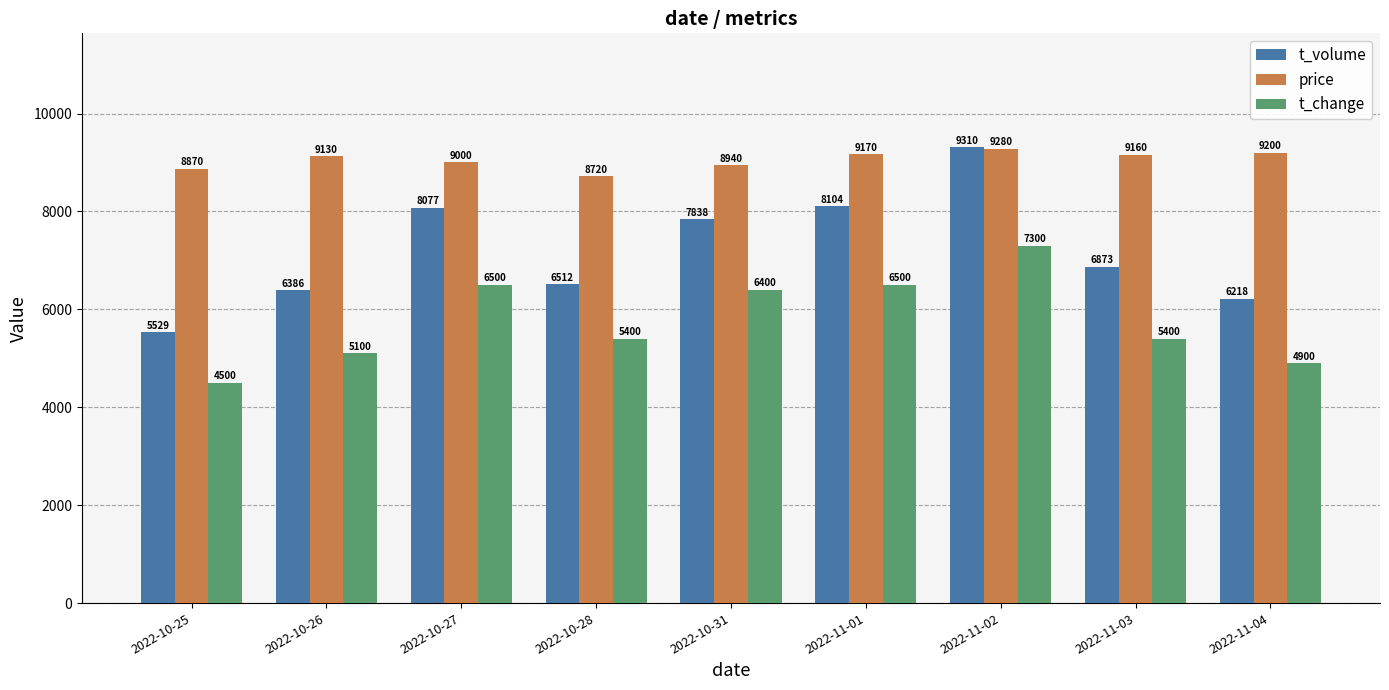

Is it true that t_change equals 2961 at 2022-10-28?

False